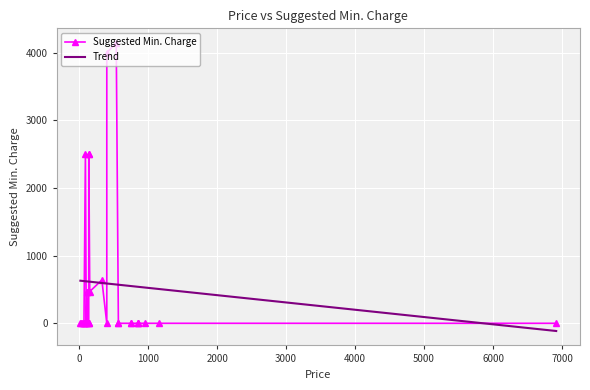

What is the maximum value for Trend?

630.0